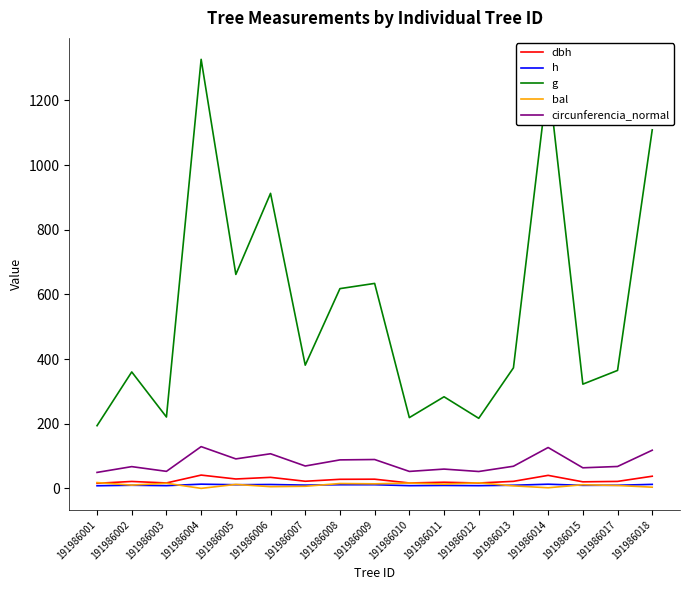

Which series has the widest spread of values?

g